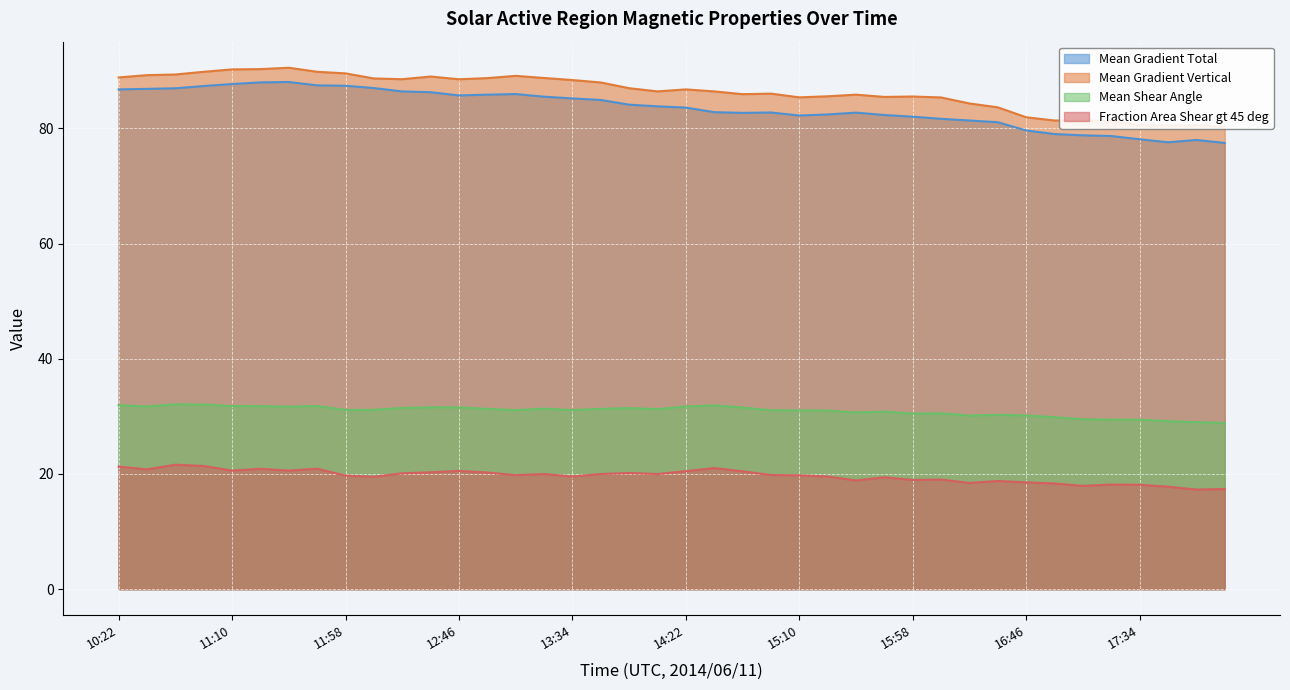

At which label does Mean Shear Angle first exceed 31?

10:22